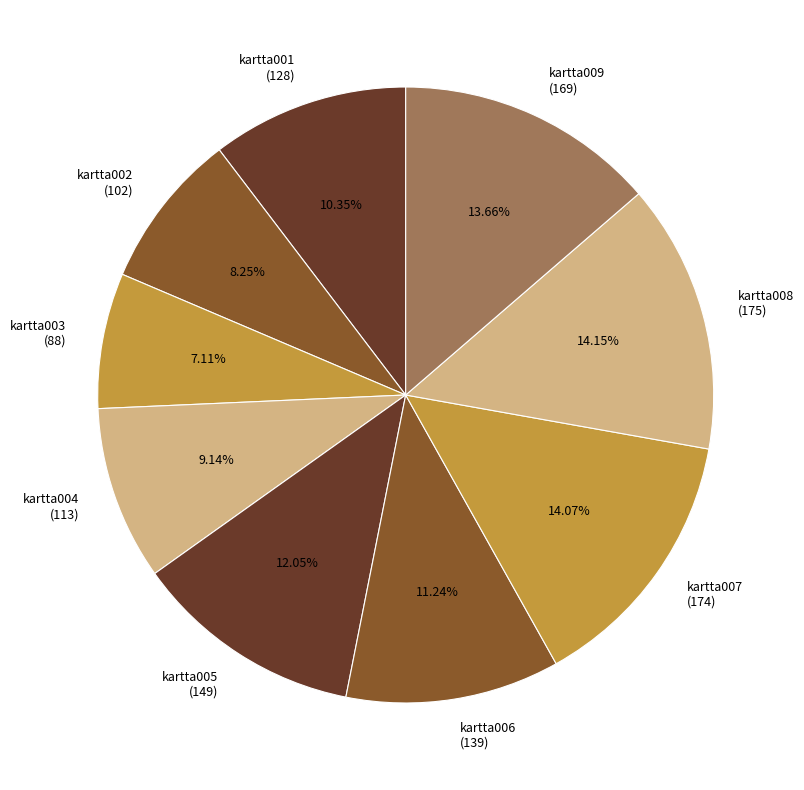

Is the sum of kartta007 (174) and kartta004 (113) greater than half?

No